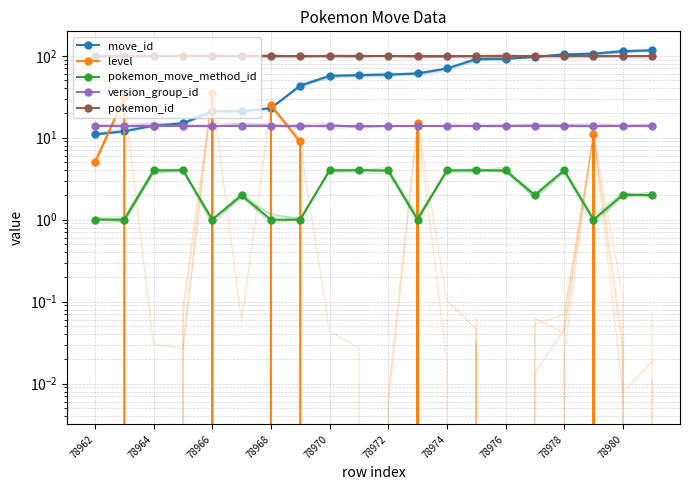

Where does the move_id series first go above 59?

11